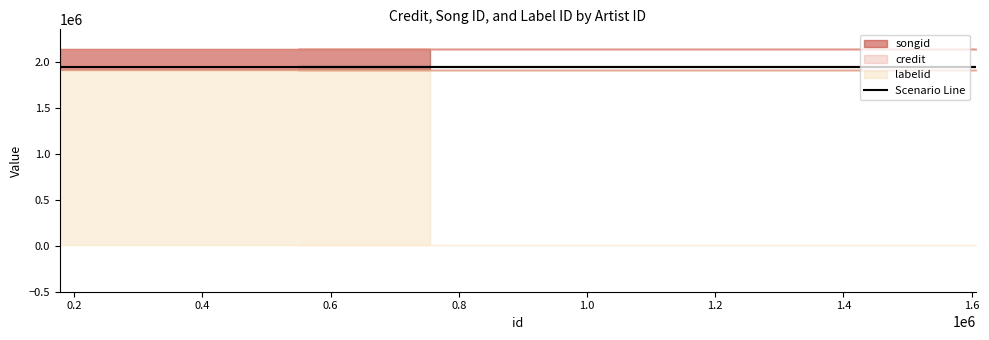

How many series are shown in this chart?

3